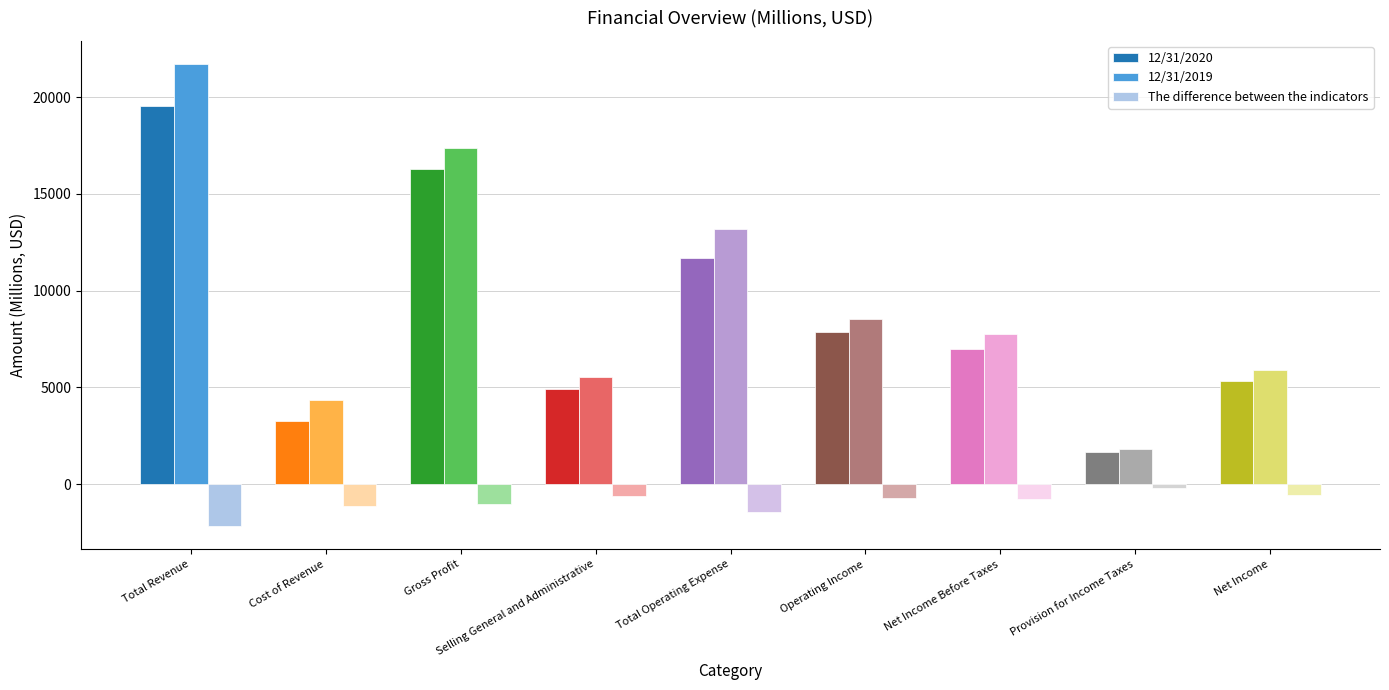

Is the value of 12/31/2019 at Operating Income greater than the value of 12/31/2020 at Gross Profit?

No